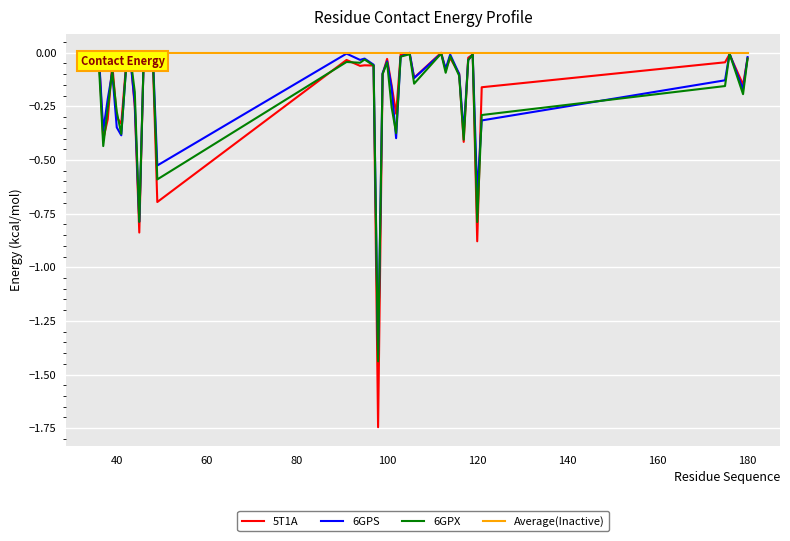

Which series has the largest range (max minus min)?

5T1A